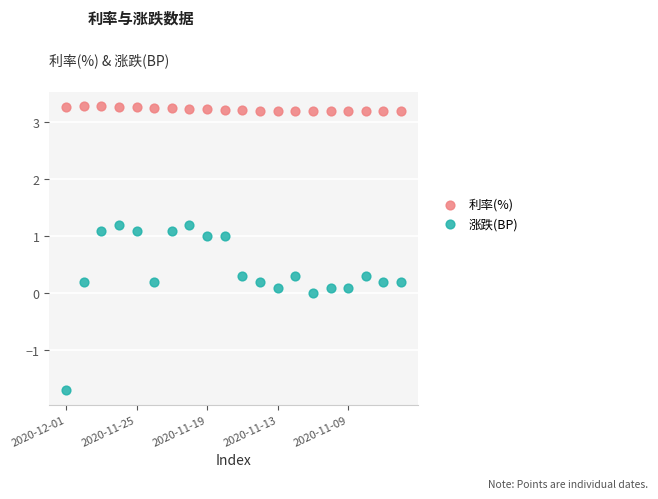

Across all data points, what is the range of Y values (max minus min)?

5.0